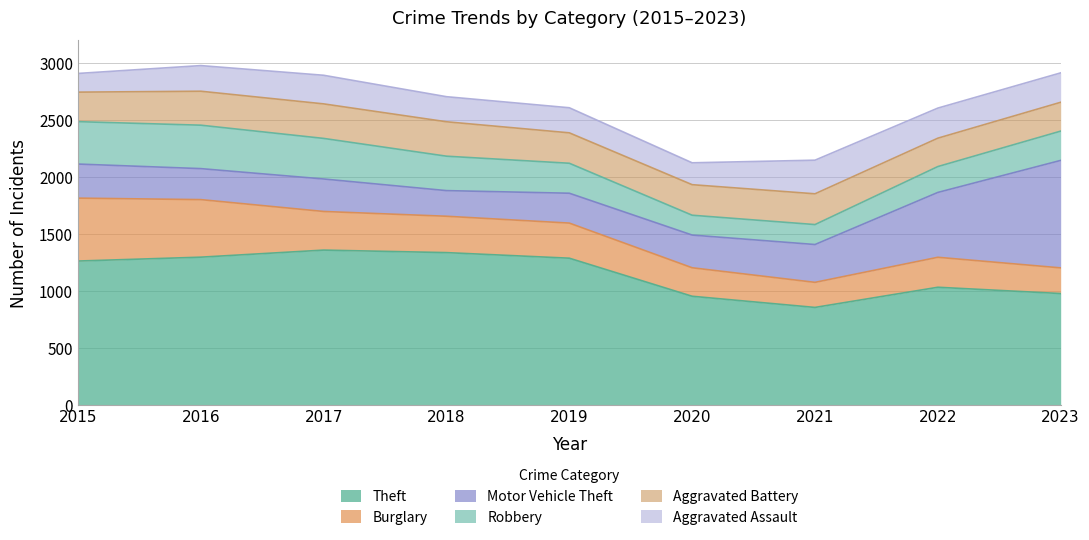

What is the highest value of the Aggravated Battery series?

303